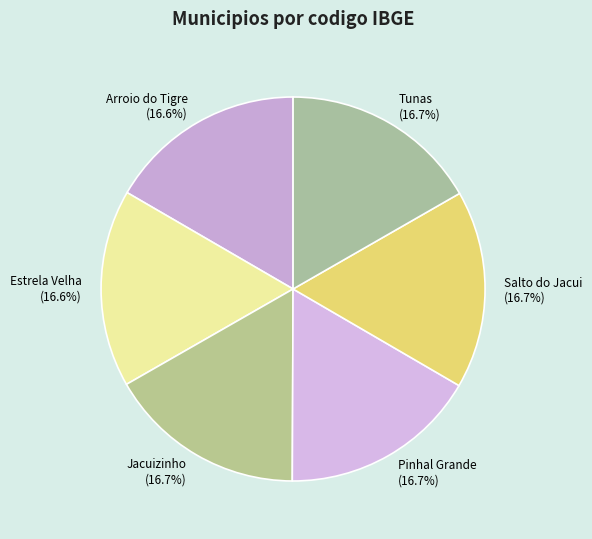

Does Estrela Velha represent more than half of the total?

No